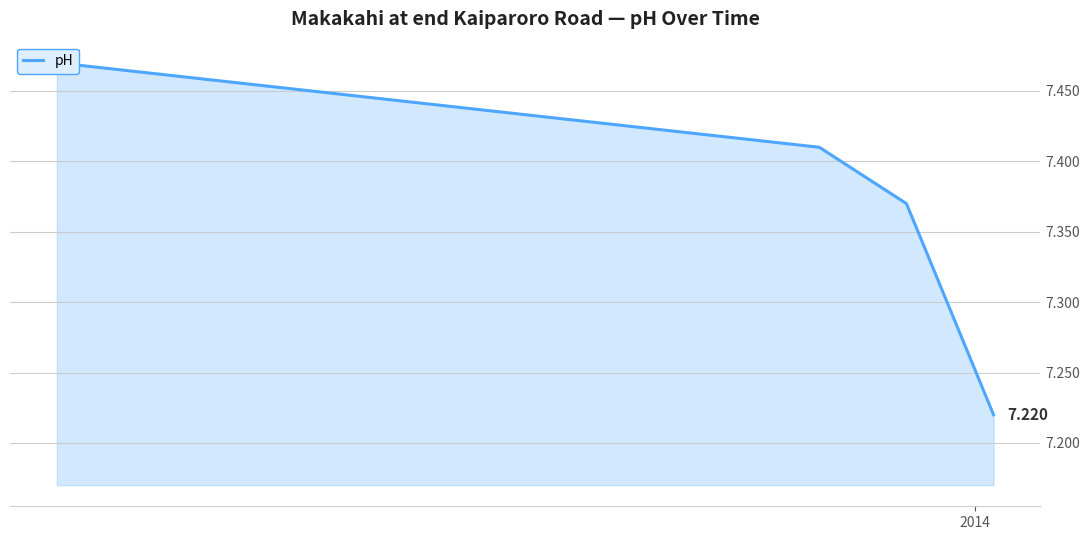

What is the difference between the maximum and minimum values?

0.2